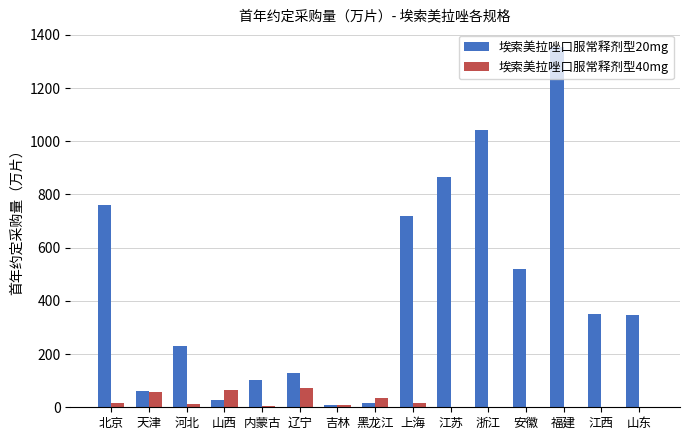

What is the maximum value shown in the chart?

1353.3